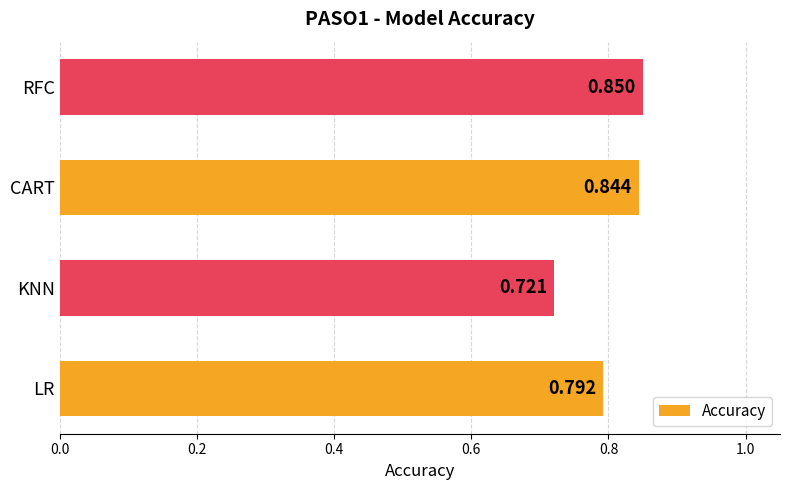

Are the bars grouped side by side (vs. stacked)?

No